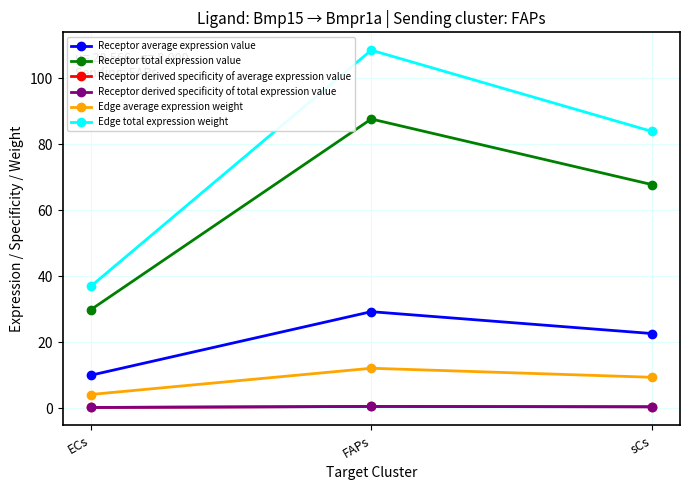

What is the spread (max minus min) of values at sCs?

83.5